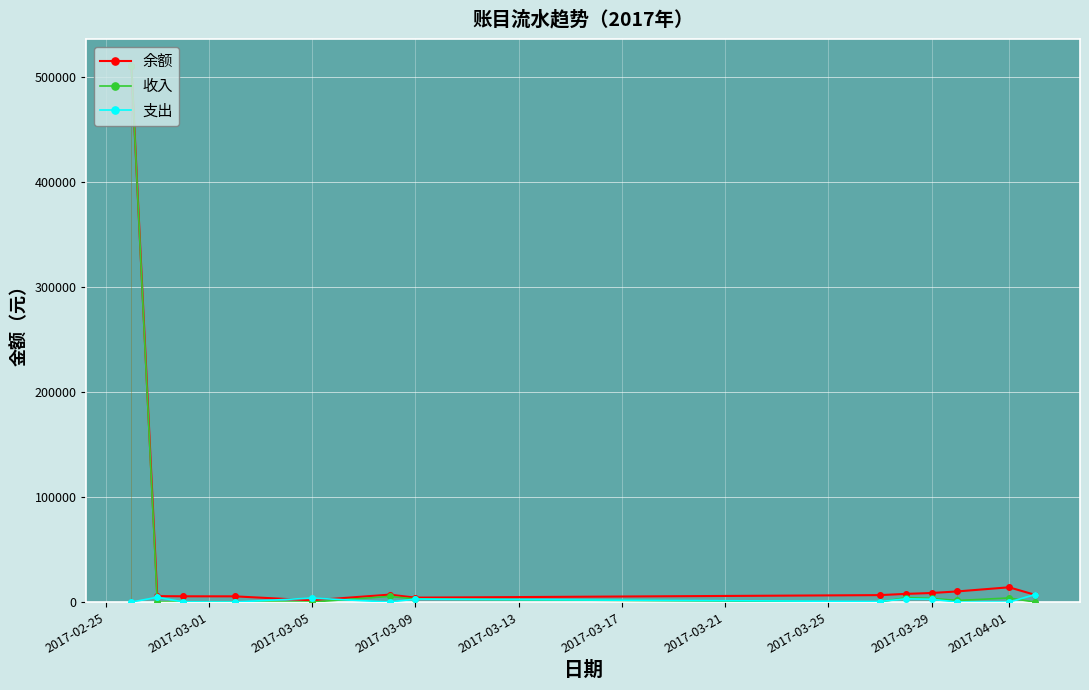

Is this an area chart (filled region under the line)?

No